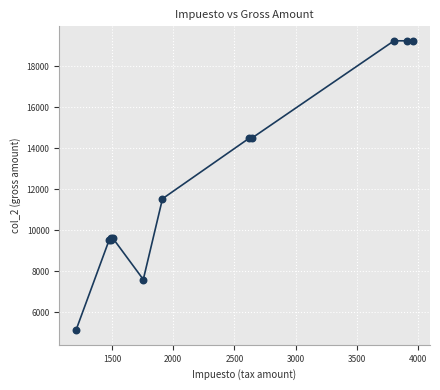

What Y value in the scatter plot is closest to 12188?

11546.5